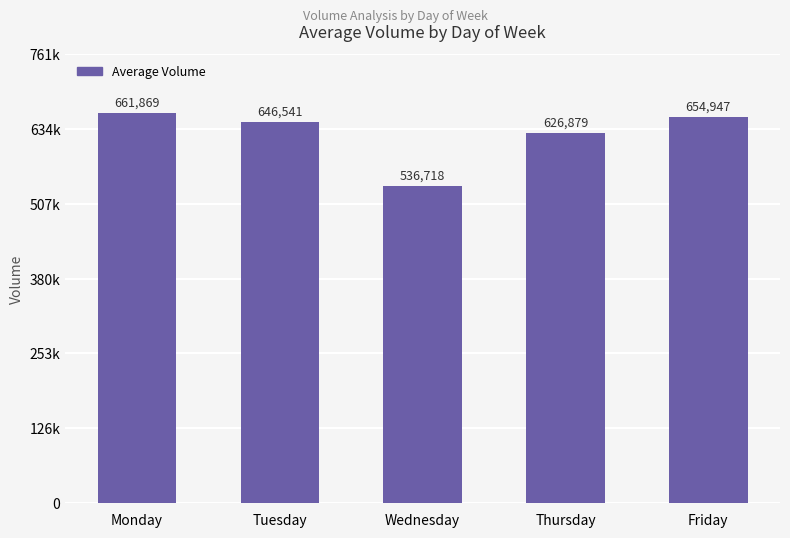

What is the sum of the values at Monday and Thursday?

1288749.1